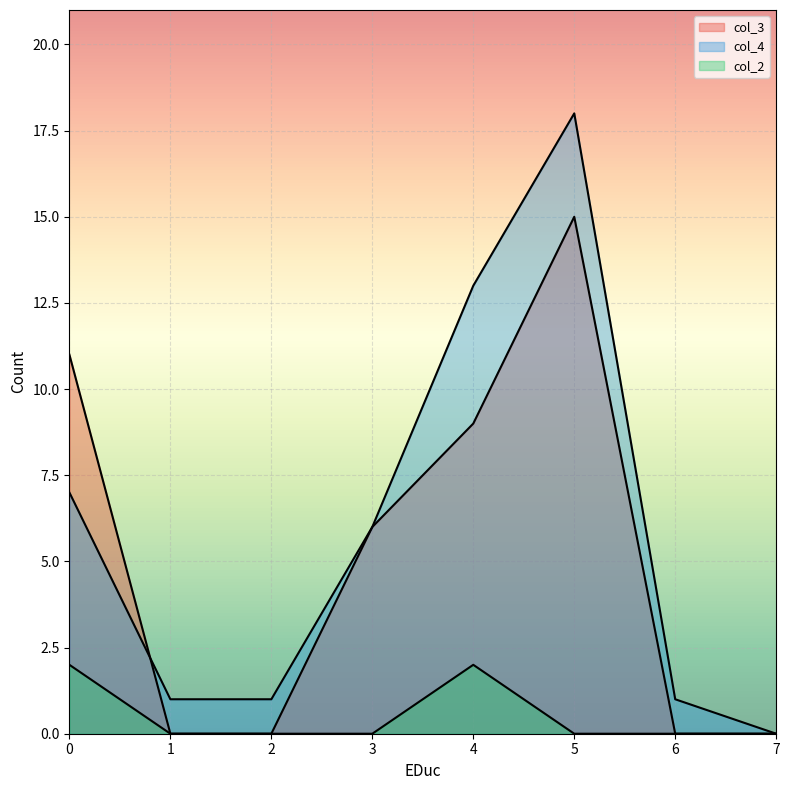

The value of col_2 at 7 is 0. True or false?

True